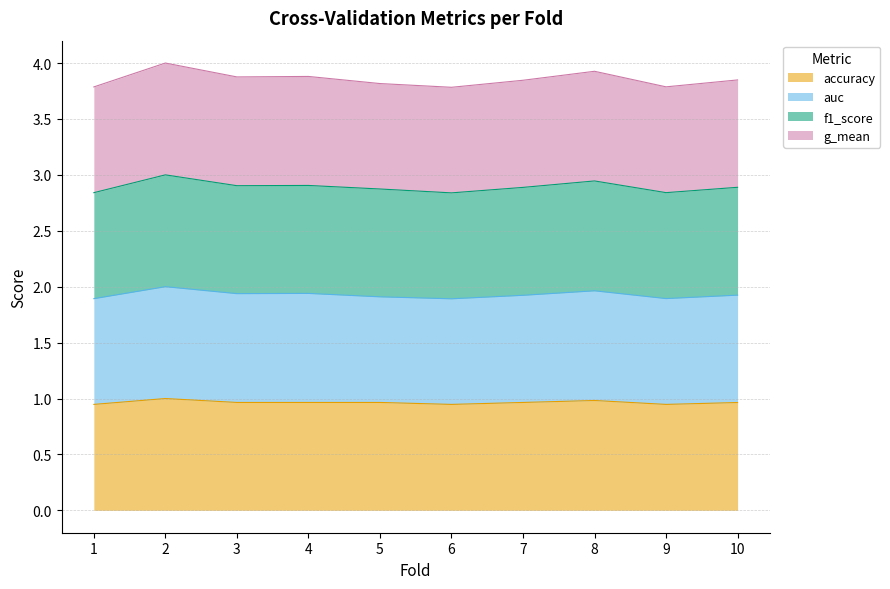

What are all the series names shown in the legend?

accuracy, auc, f1_score, g_mean